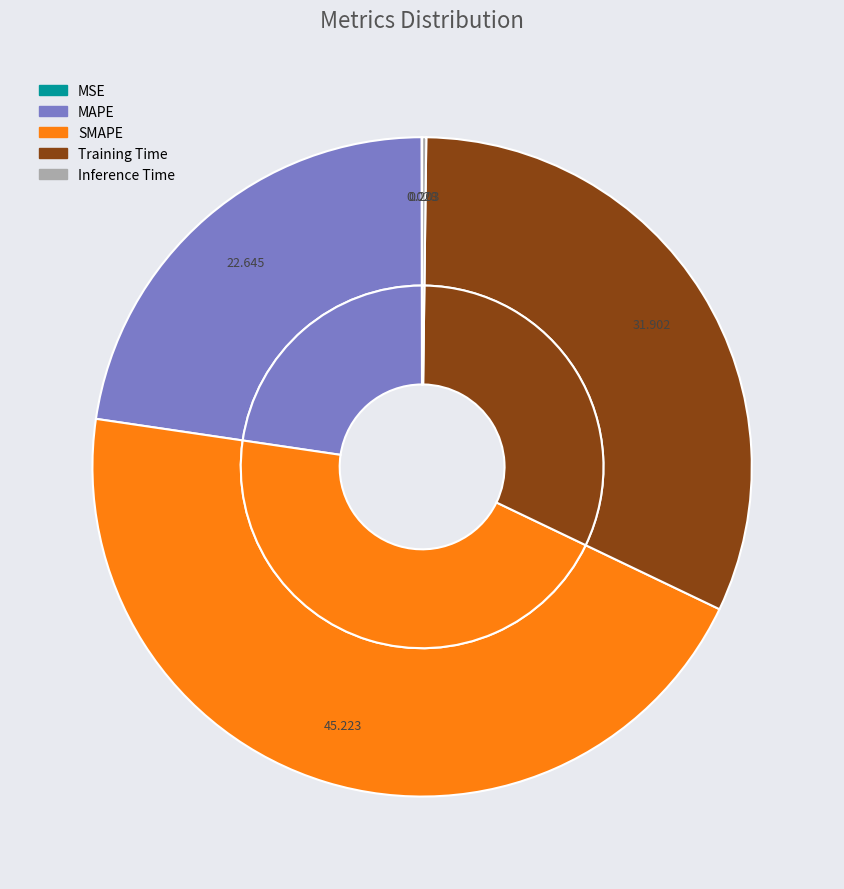

True or false: SMAPE accounts for 45% of the total.

True